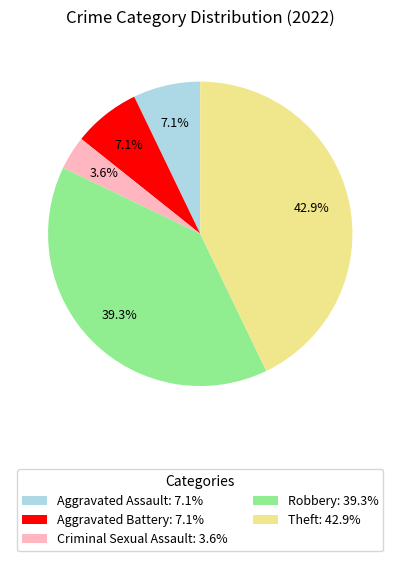

To the nearest percent, what is the average slice percentage?

20%